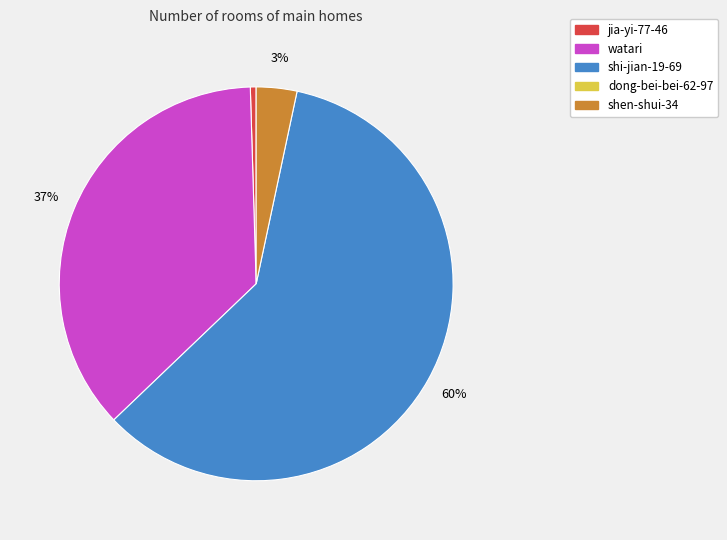

How many segments does this pie chart have?

4